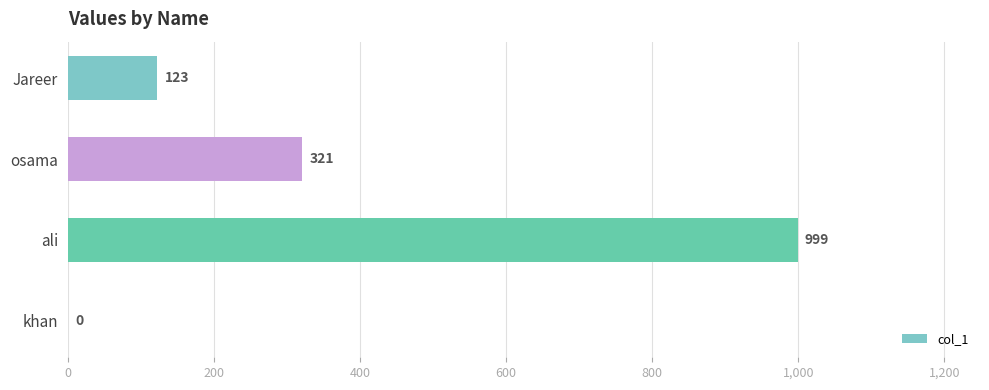

What is the sum of all values?

1443